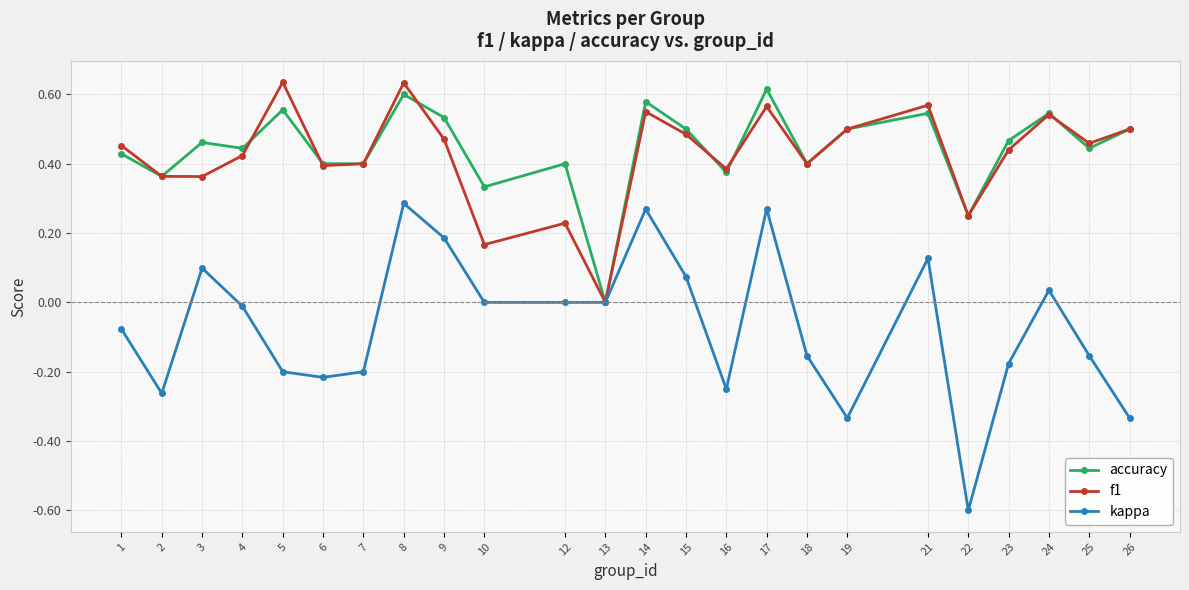

What is the smallest value displayed?

-0.6